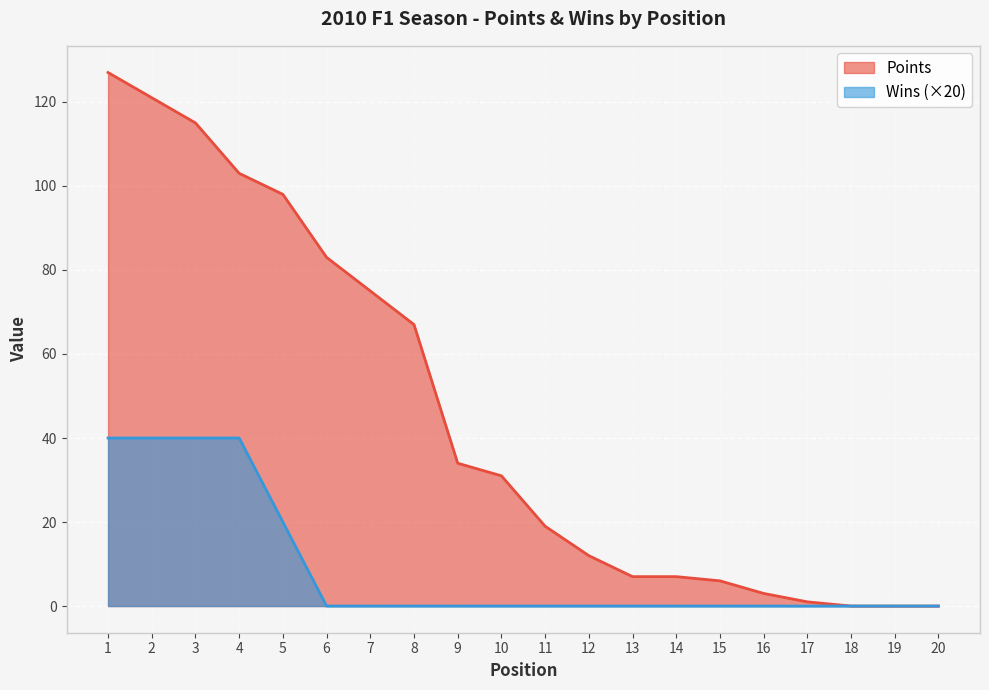

How many lines are shown in the chart?

2